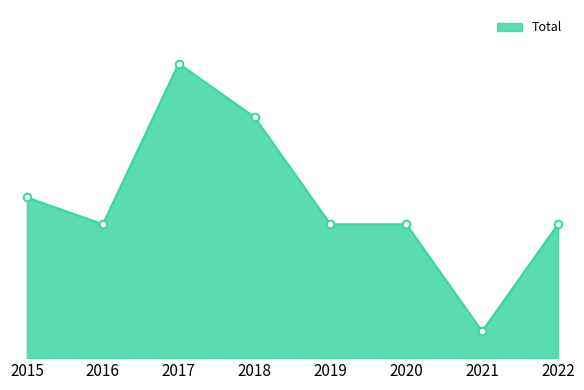

What is the change in value from 2016 to 2017?

+6